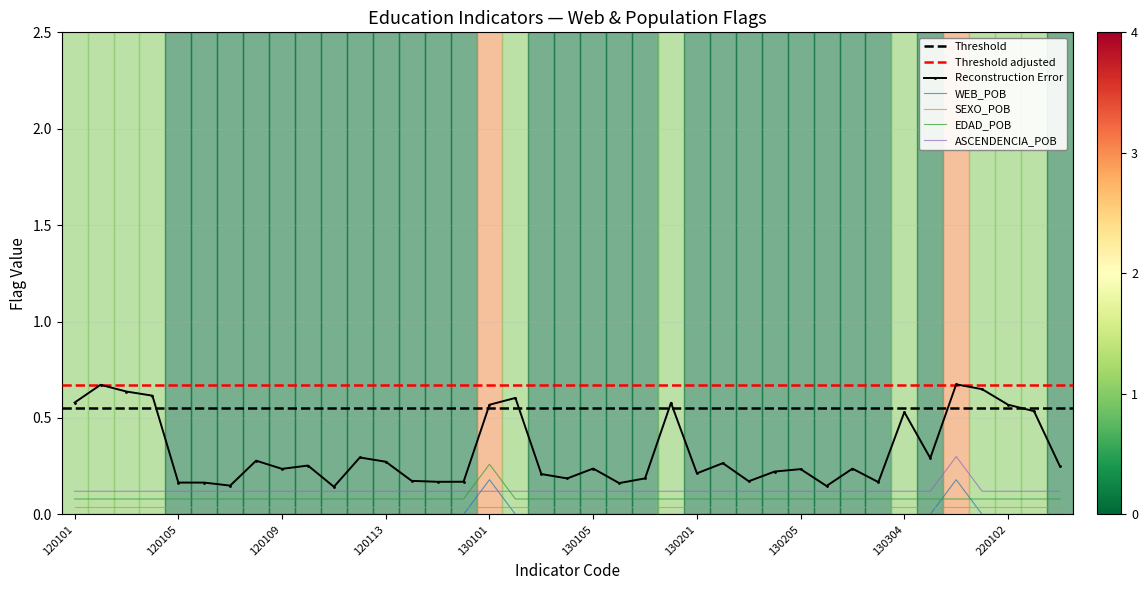

True or false: SEXO_POB and ASCENDENCIA_POB intersect in this chart.

False